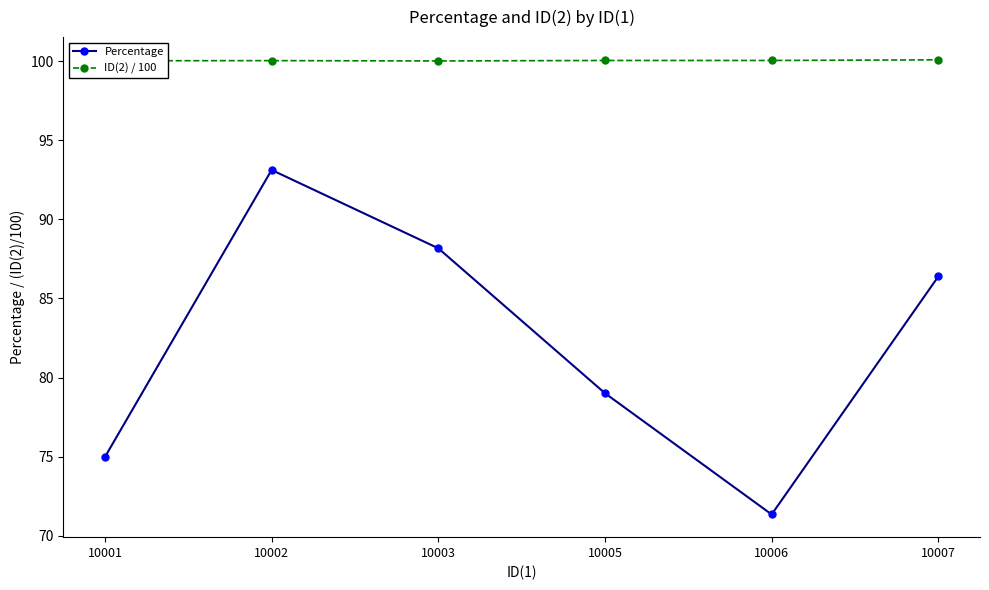

How many interior local valleys does the Percentage series have?

1